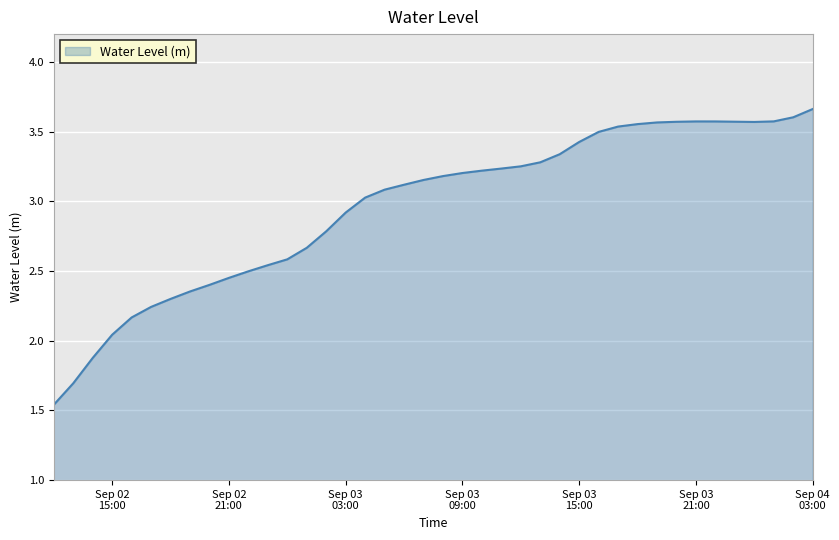

What is the difference between the maximum and minimum values?

2.1